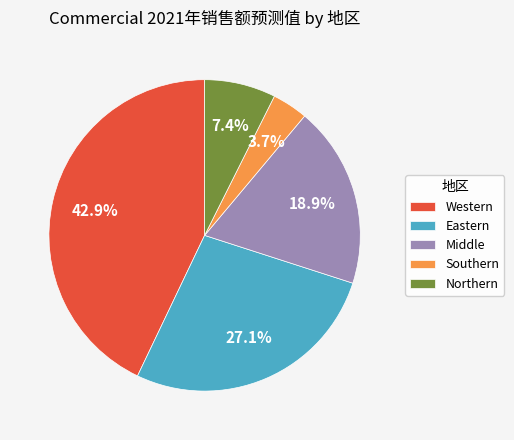

What percentage do Middle and Southern together represent?

22.6%